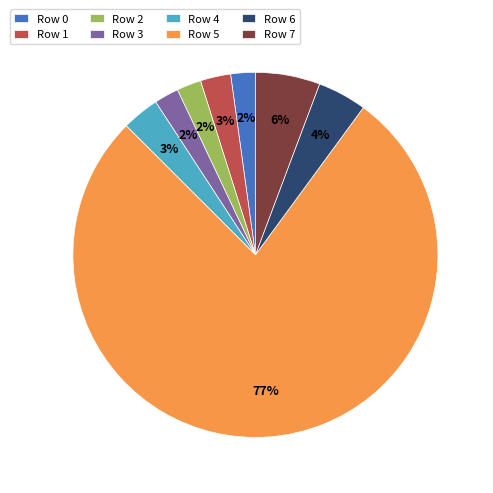

Does any single category account for the majority?

Yes